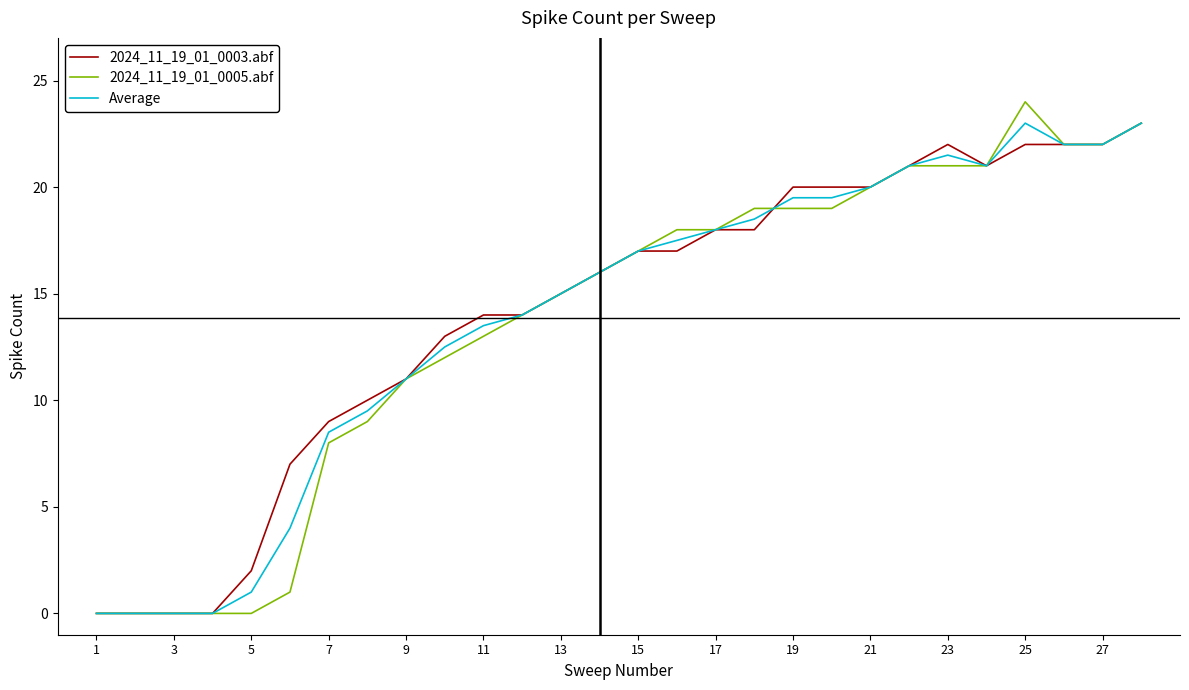

What is the maximum value for Average?

23.0